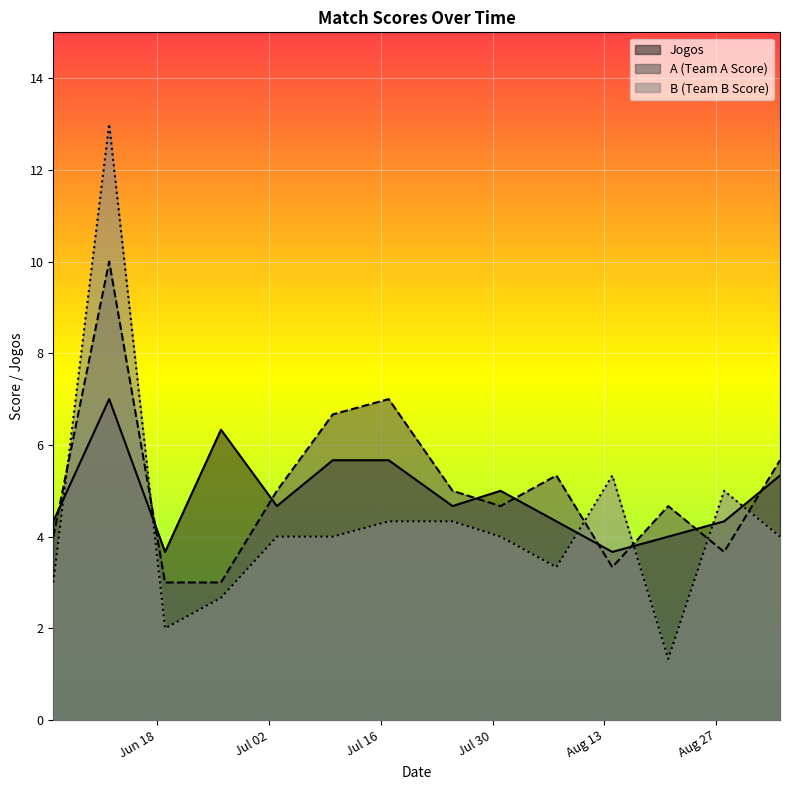

After their last crossing, which series has the higher values: B (Team B Score) or A (Team A Score)?

A (Team A Score)